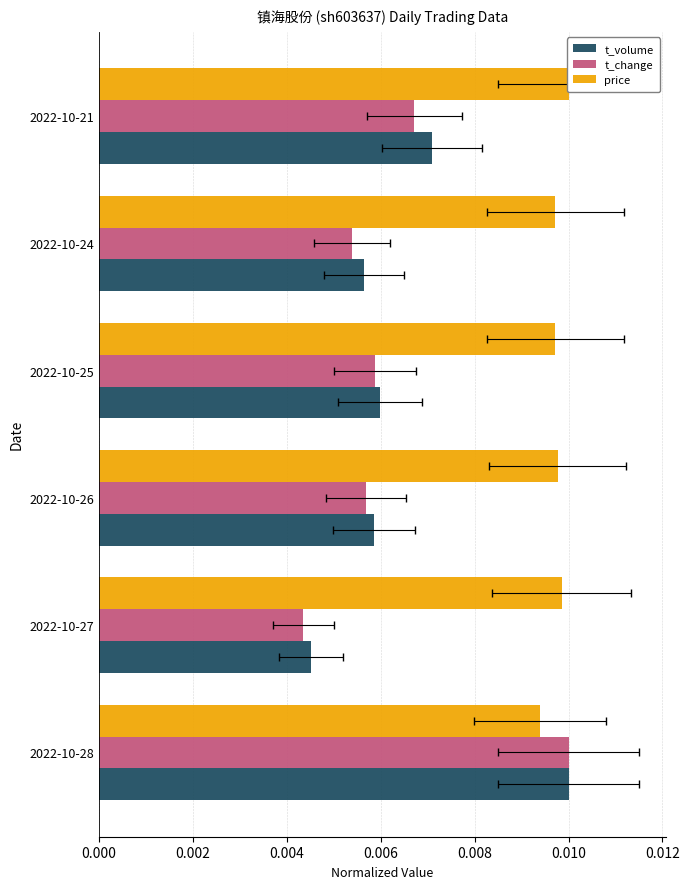

The t_volume series shows 0.0 at 2022-10-21. True or false?

False